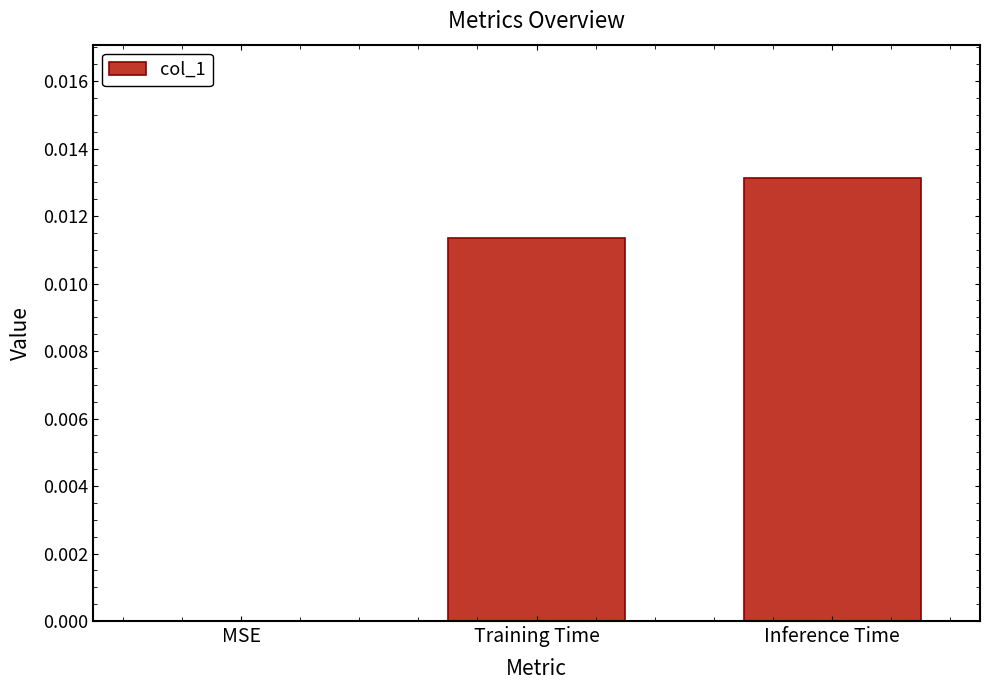

How many categories are shown in the chart?

3